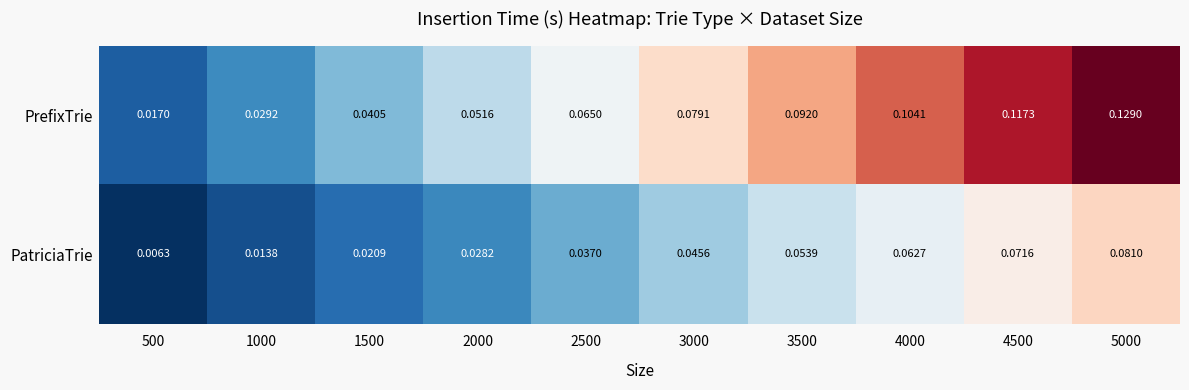

Which series changed the most between 2000 and 2500?

PrefixTrie